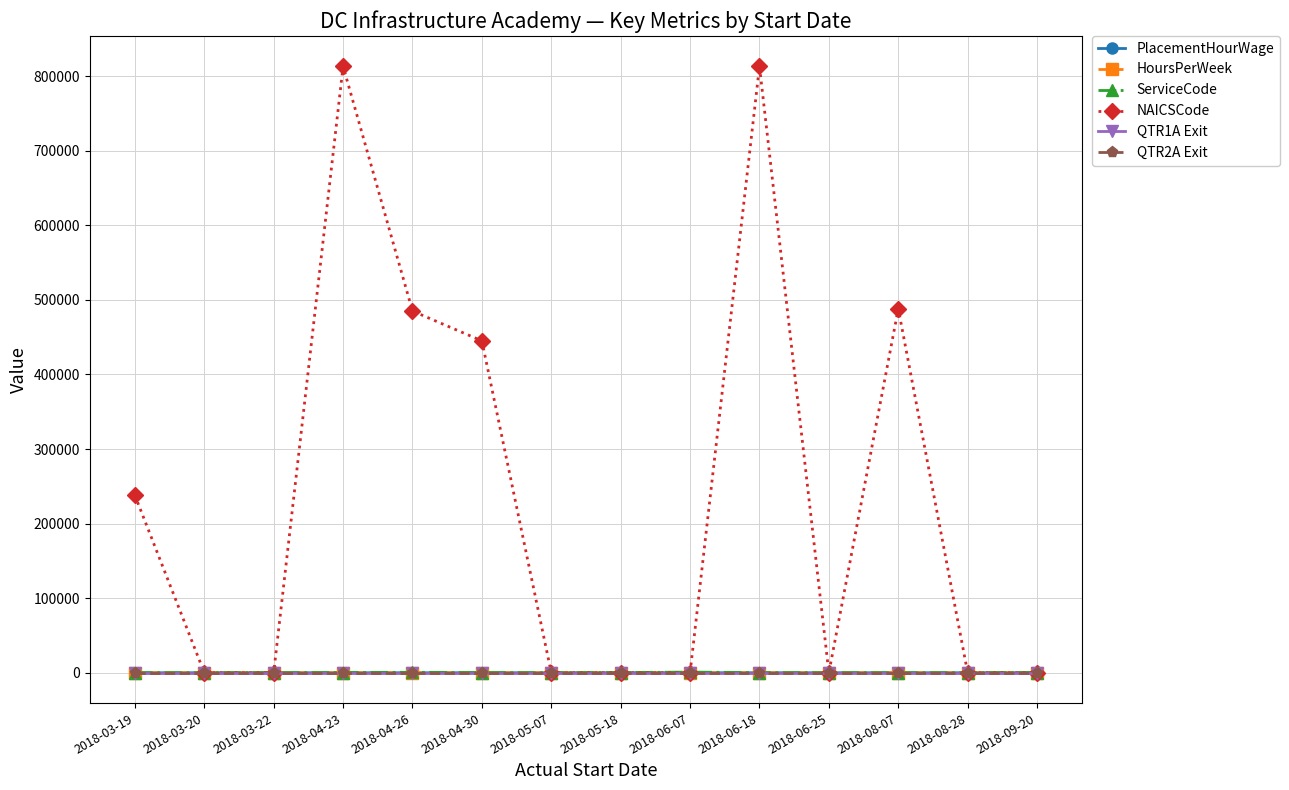

Reading right to left, what are all the values shown in this chart?

PlacementHourWage: 21.1	18.0	14.0	20.0	16.0	19.1	15.0	11.0	14.5	12.0	21.1	18.0	14.0	20.0
HoursPerWeek: 40.0	40.0	40.0	40.0	40.0	40.0	40.0	40.0	20.0	40.0	40.0	40.0	40.0	40.0
ServiceCode: 328.0	138.0	102.0	101.0	202.0	893.0	313.0	115.0	237.0	608.0	328.0	138.0	102.0	101.0
NAICSCode: 0.0	0.0	488210.0	0.0	813312.0	0.0	0.0	0.0	445110.0	485119.0	813312.0	0.0	0.0	237990.0
QTR1A Exit: 0.0	0.0	0.0	0.0	0.0	0.0	0.0	0.0	0.0	0.0	0.0	0.0	0.0	0.0
QTR2A Exit: 0.0	0.0	0.0	0.0	0.0	0.0	0.0	0.0	0.0	0.0	0.0	0.0	0.0	0.0